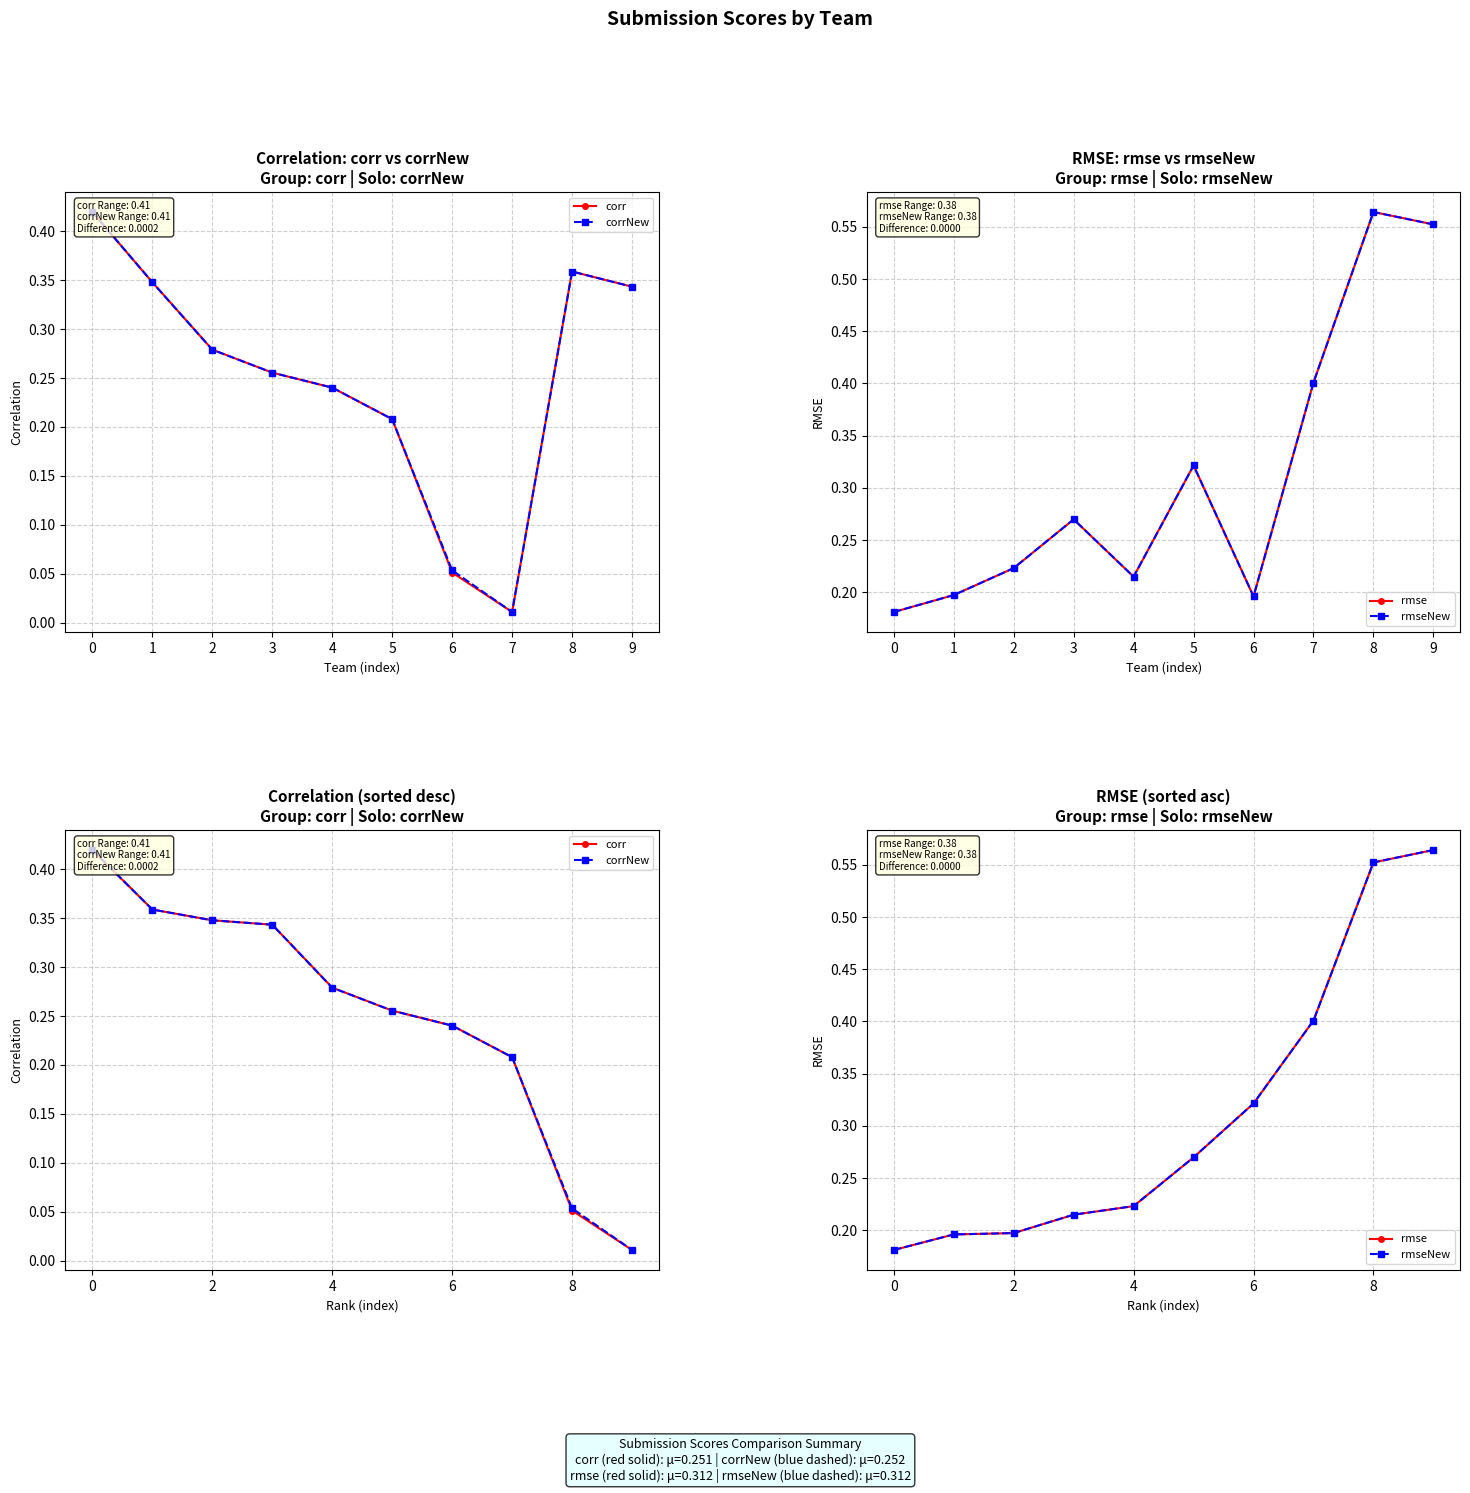

Reading left to right, transcribe all the data shown in this chart.

corr: 0.4	0.4	0.3	0.3	0.3	0.3	0.2	0.2	0.1	0.0
corrNew: 0.4	0.4	0.3	0.3	0.3	0.3	0.2	0.2	0.1	0.0
rmse: 0.2	0.2	0.2	0.2	0.2	0.3	0.3	0.4	0.6	0.6
rmseNew: 0.2	0.2	0.2	0.2	0.2	0.3	0.3	0.4	0.6	0.6